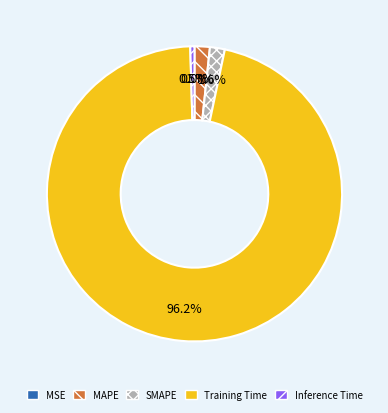

What percentage is the MAPE slice, to the nearest percent?

2%